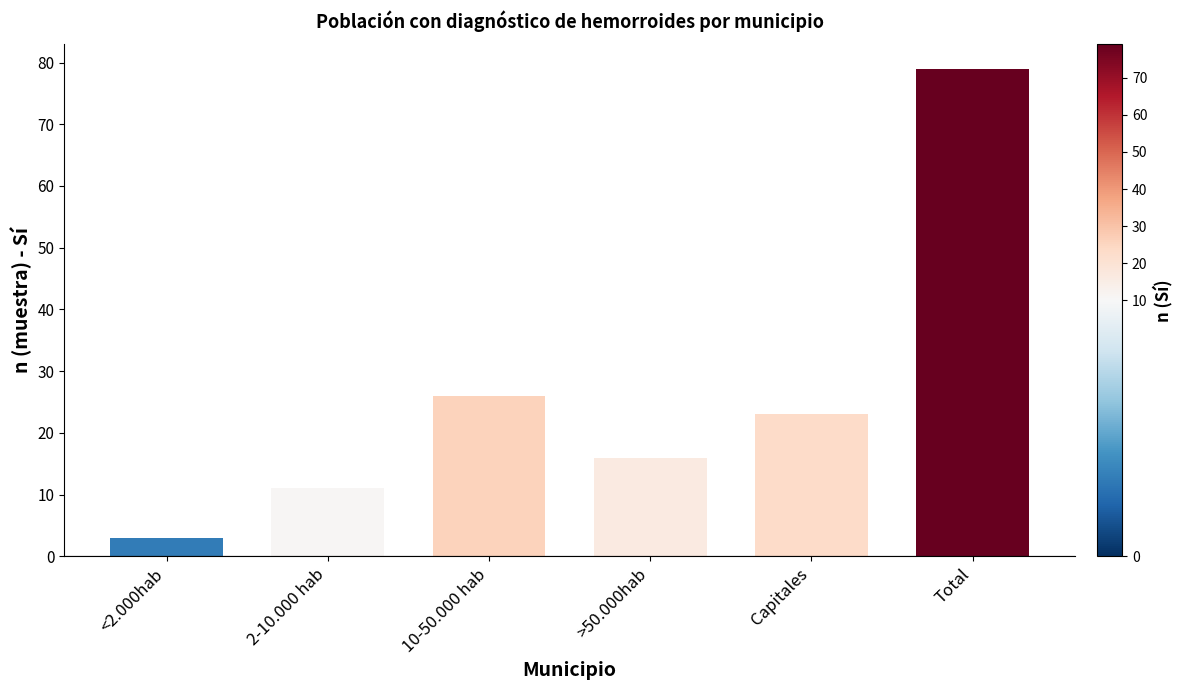

What value does the data have at >50.000hab, to the nearest 10?

20